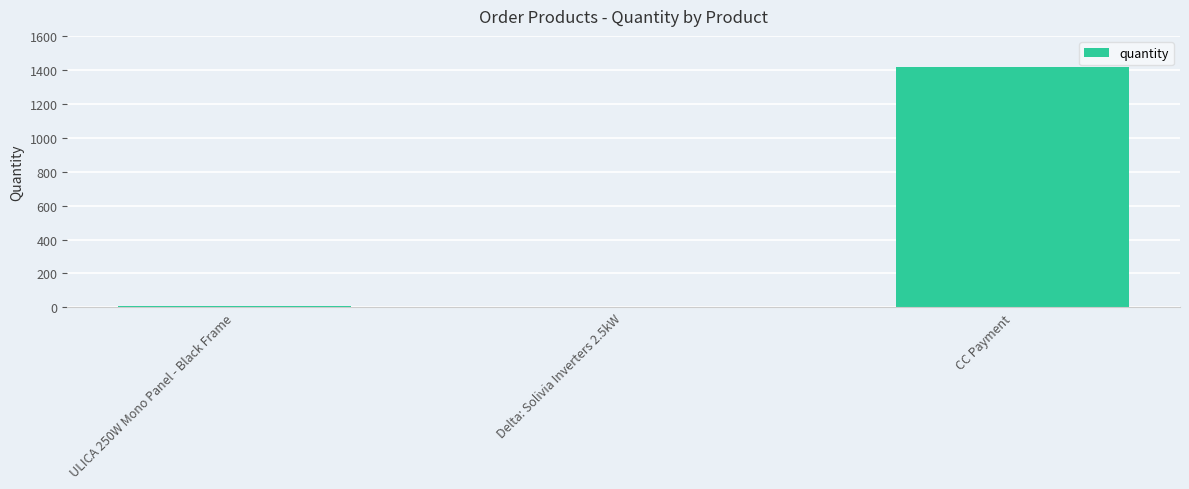

Which has a higher value, CC Payment or ULICA 250W Mono Panel - Black Frame?

CC Payment